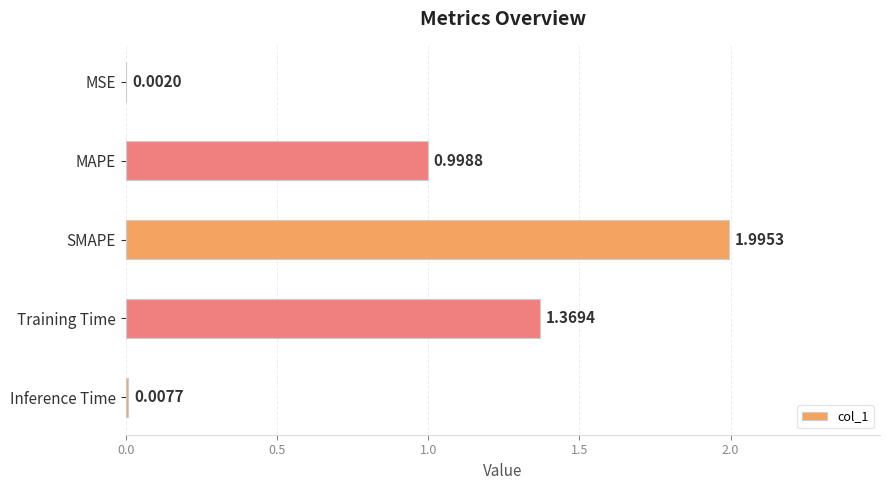

What is the sum of the values at Training Time and MAPE?

2.4